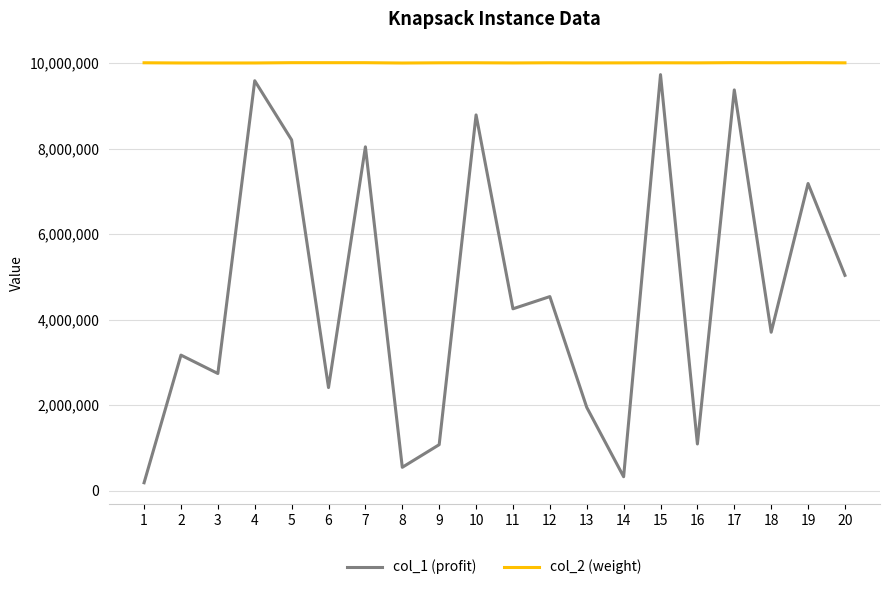

Which series has the widest spread of values?

col_1 (profit)